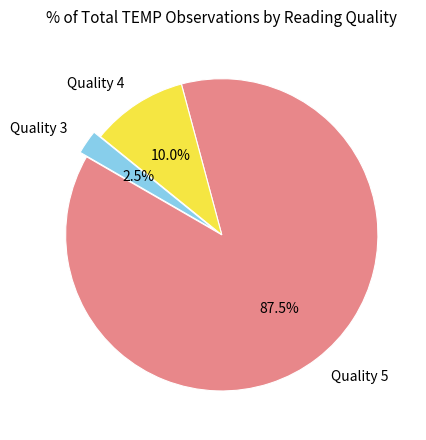

Count the number of slices in the pie.

3